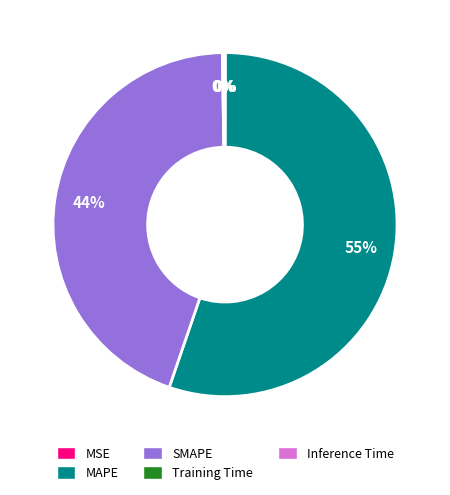

To the nearest percent, what is the average slice percentage?

20%